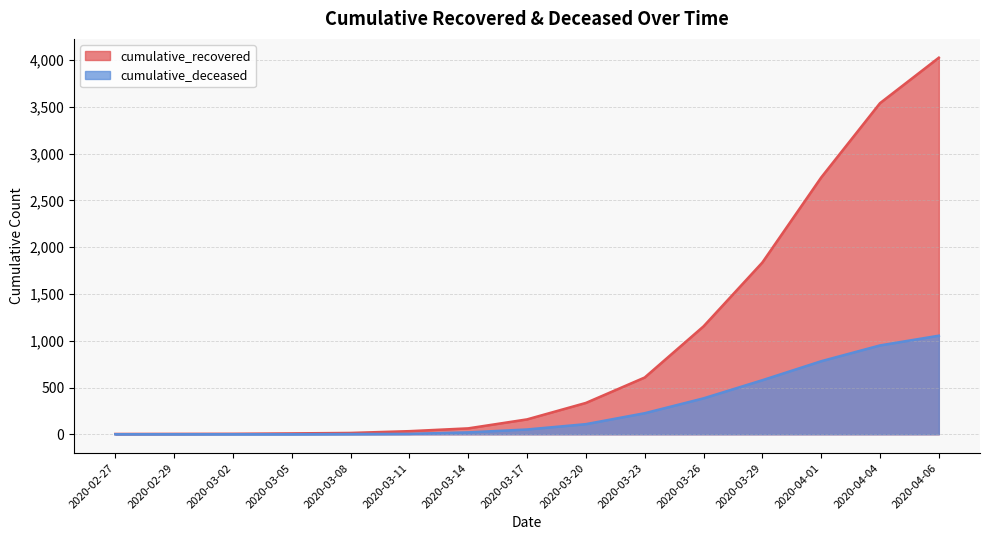

Between 2020-02-29 and 2020-03-17, which series saw the biggest shift?

cumulative_recovered